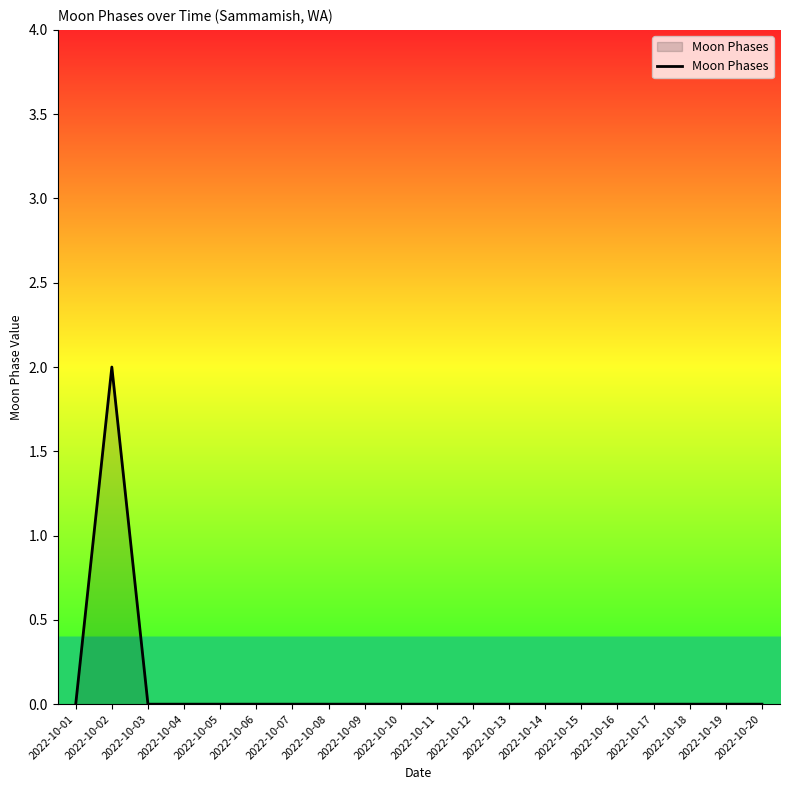

Where is the first local maximum?

2022-10-02